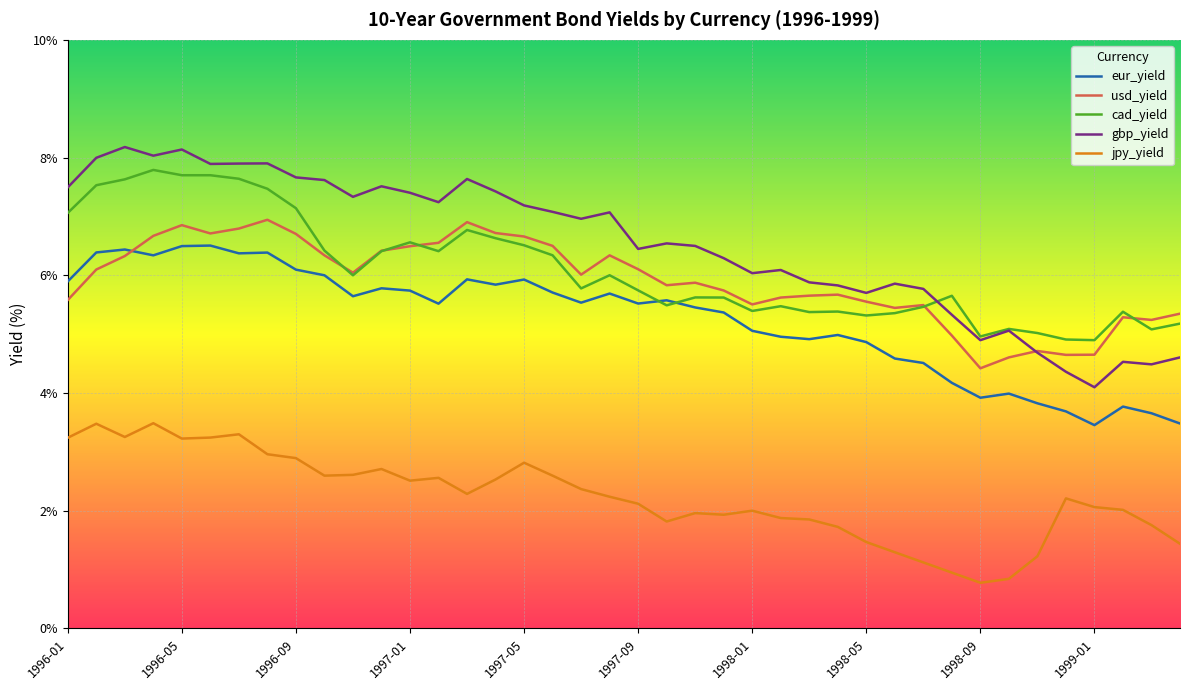

True or false: usd_yield and jpy_yield cross at least once.

False